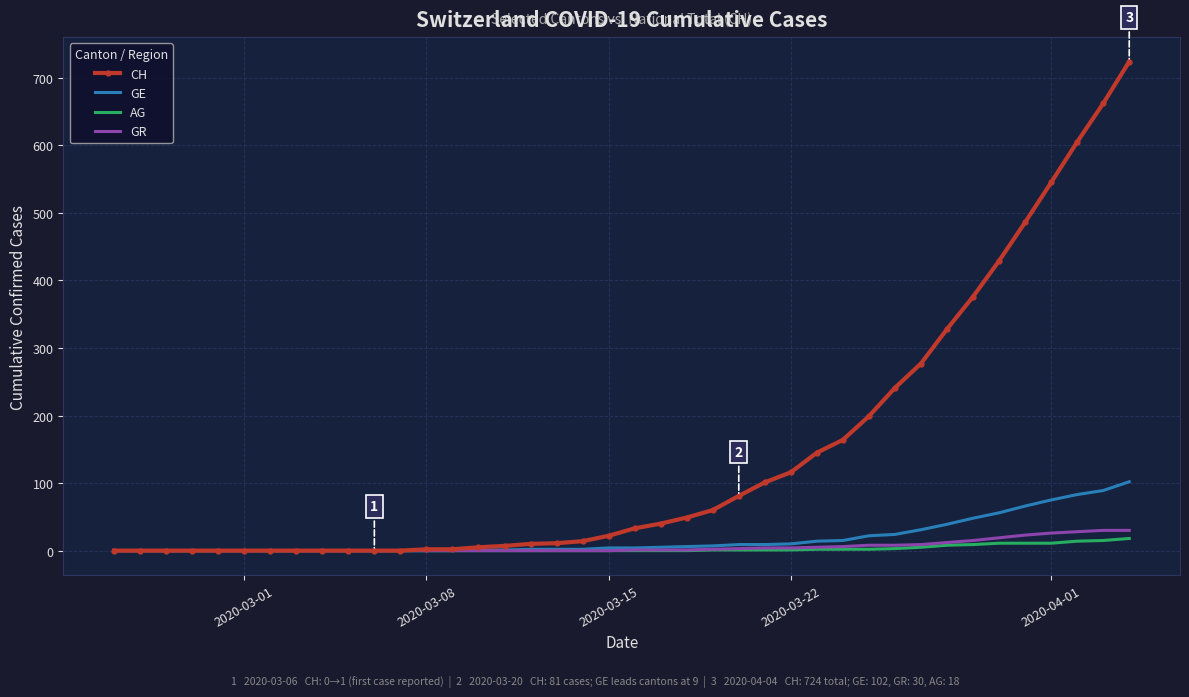

Which series has the largest total across all categories?

CH